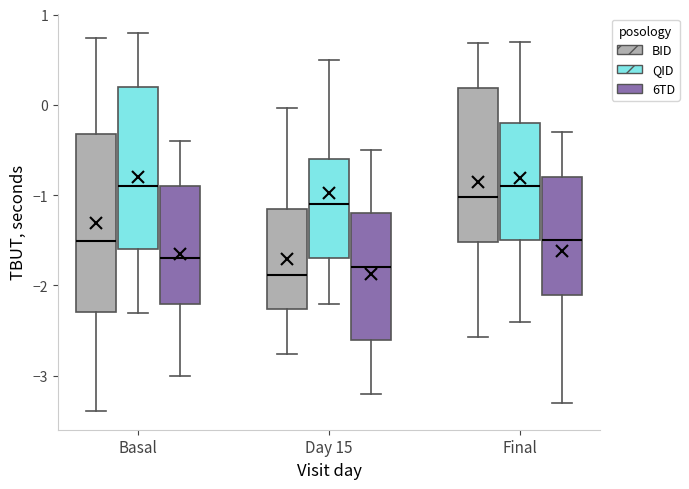

Reading left to right, transcribe this box plot: for each box, give where its median line is, the range the box spans, and where its two whiskers end, as read against the y-axis. The values are not printed on the chart, so give them approximately, as read against the axis.

Basal (BID): median -1.5, box -2.3 to -0.3, whiskers -3.4 to 0.7
Basal (QID): median -0.9, box -1.6 to 0.2, whiskers -2.3 to 0.8
Basal (6TD): median -1.7, box -2.2 to -0.9, whiskers -3.0 to -0.4
Day 15 (BID): median -1.9, box -2.3 to -1.2, whiskers -2.8 to 0.0
Day 15 (QID): median -1.1, box -1.7 to -0.6, whiskers -2.2 to 0.5
Day 15 (6TD): median -1.8, box -2.6 to -1.2, whiskers -3.2 to -0.5
Final (BID): median -1.0, box -1.5 to 0.2, whiskers -2.6 to 0.7
Final (QID): median -0.9, box -1.5 to -0.2, whiskers -2.4 to 0.7
Final (6TD): median -1.5, box -2.1 to -0.8, whiskers -3.3 to -0.3